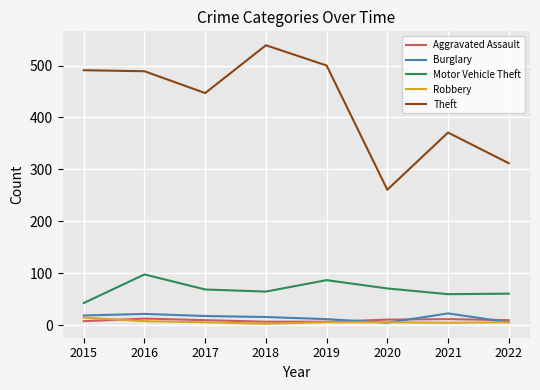

True or false: Motor Vehicle Theft has a value of 60 at 2021.

True